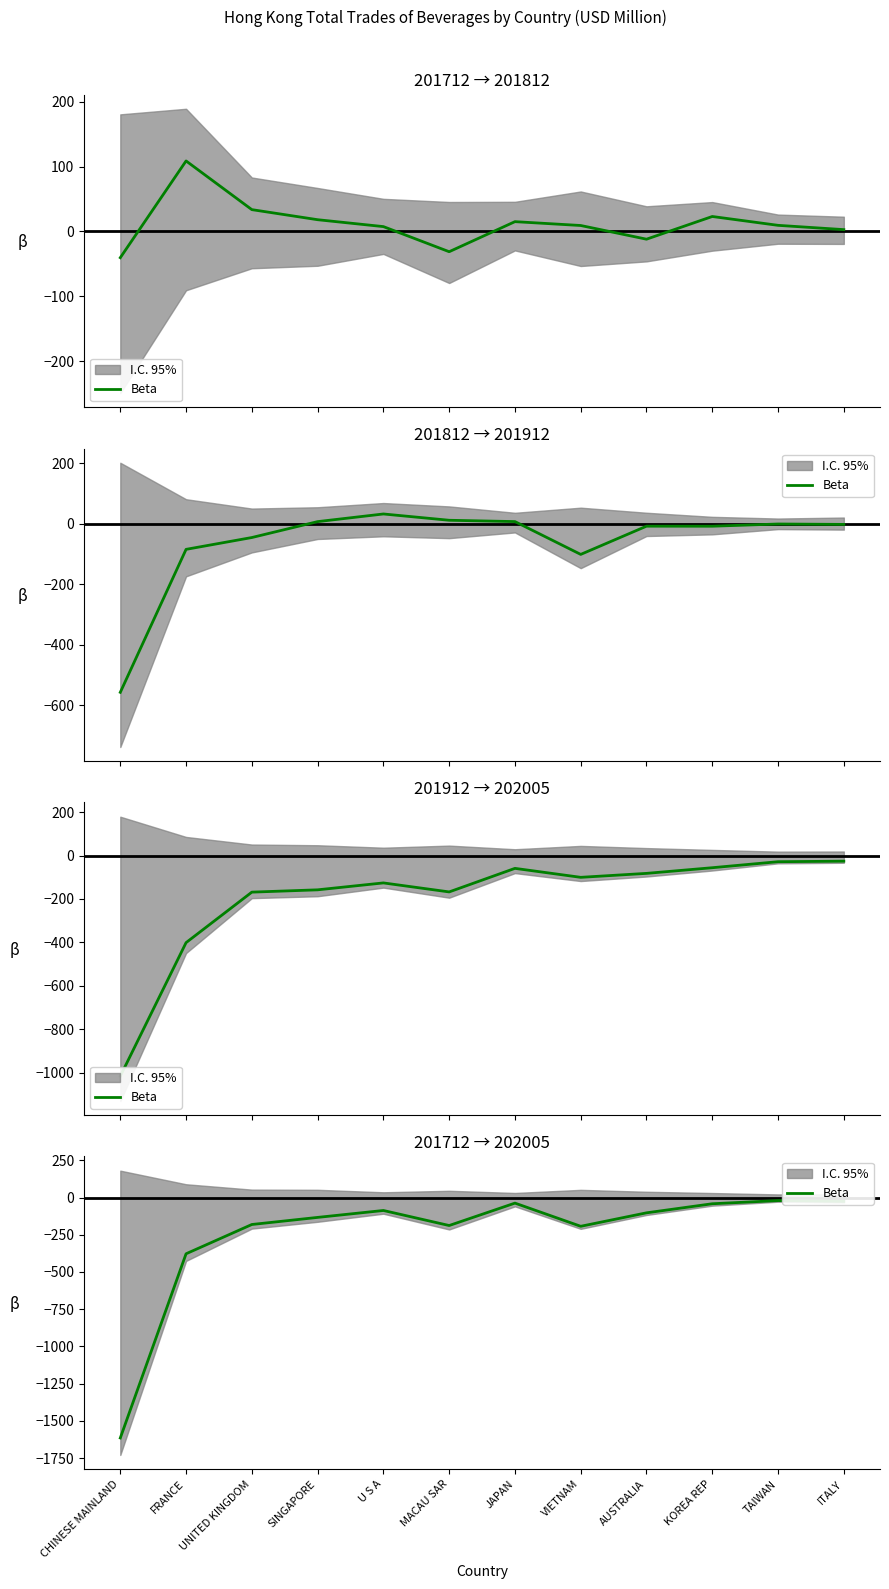

What position from the left is VIETNAM?

8